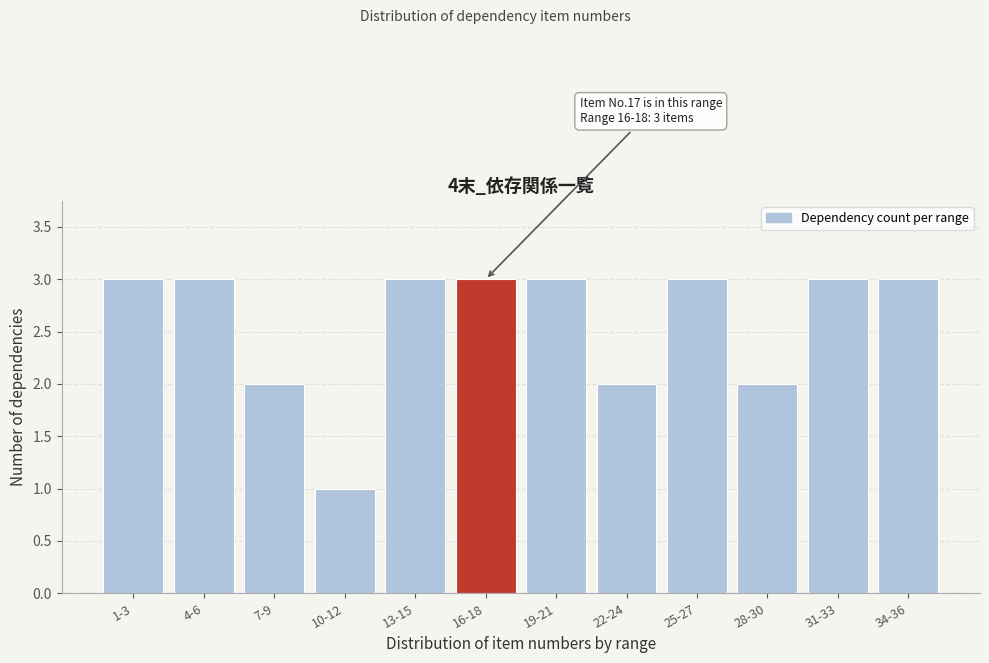

Reading right to left, list all the values displayed in this chart.

3	3	2	3	2	3	3	3	1	2	3	3